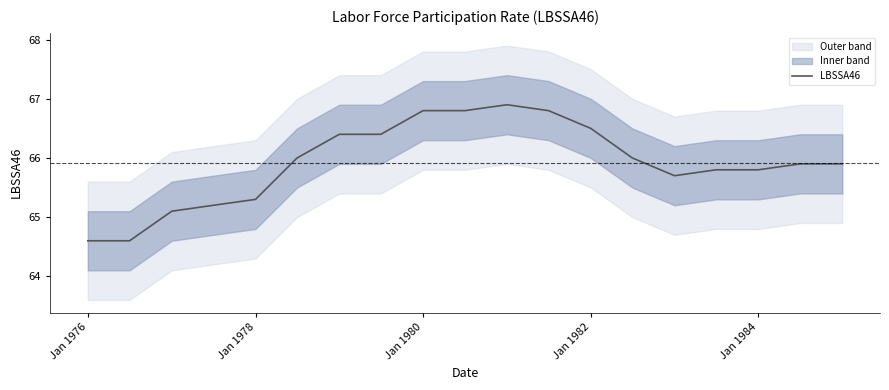

Is it true that LBSSA46 equals 111.3 at Jan 1980?

False